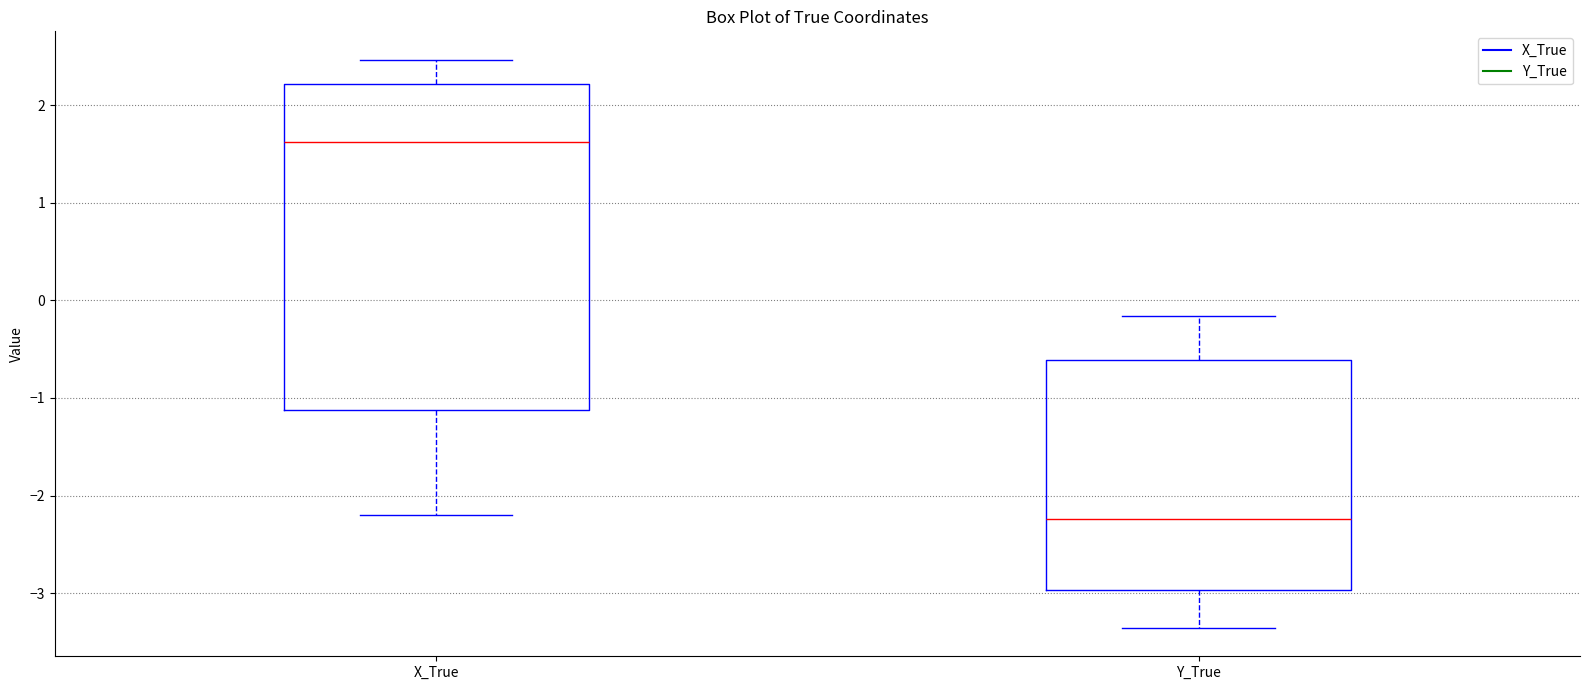

Reading left to right, transcribe this box plot: for each box, give where its median line is, the range the box spans, and where its two whiskers end, as read against the y-axis. The values are not printed on the chart, so give them approximately, as read against the axis.

X_True: median 1.6, box -1.1 to 2.2, whiskers -2.2 to 2.5
Y_True: median -2.2, box -3.0 to -0.6, whiskers -3.4 to -0.2